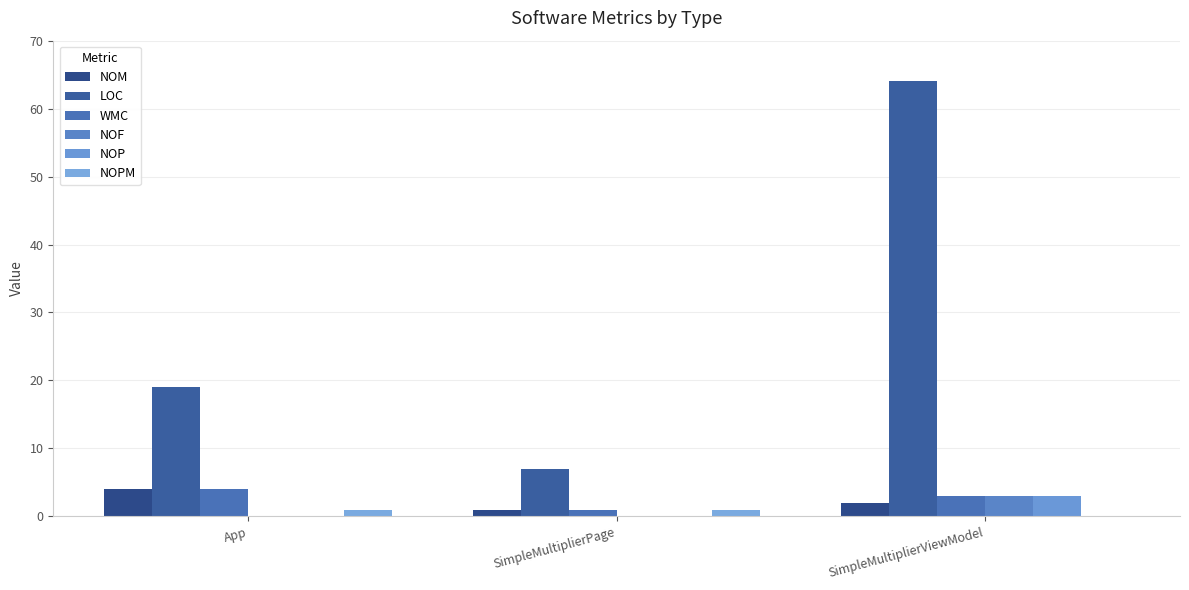

Reading left to right, list all the values displayed in this chart.

NOM: 4	1	2
LOC: 19	7	64
WMC: 4	1	3
NOF: 0	0	3
NOP: 0	0	3
NOPM: 1	1	0